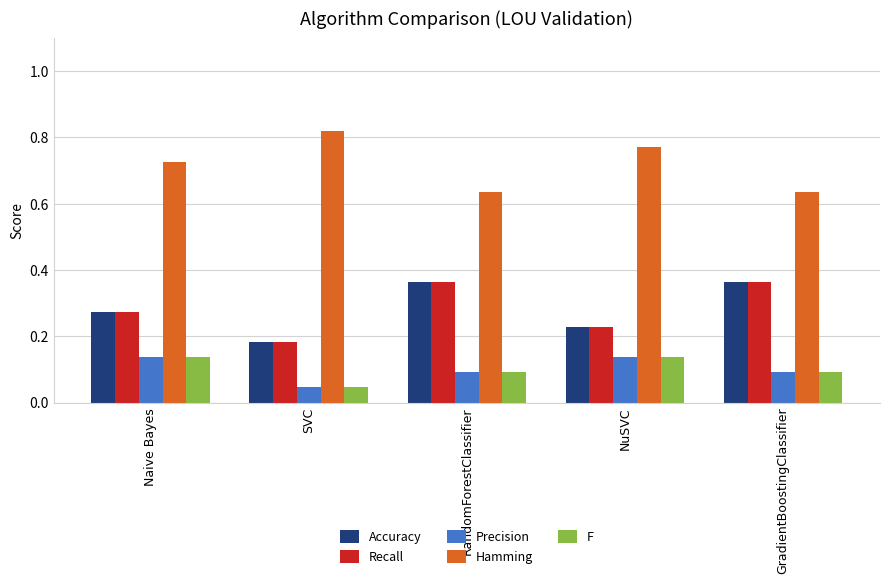

Where is Recall nearest to the value 0?

SVC